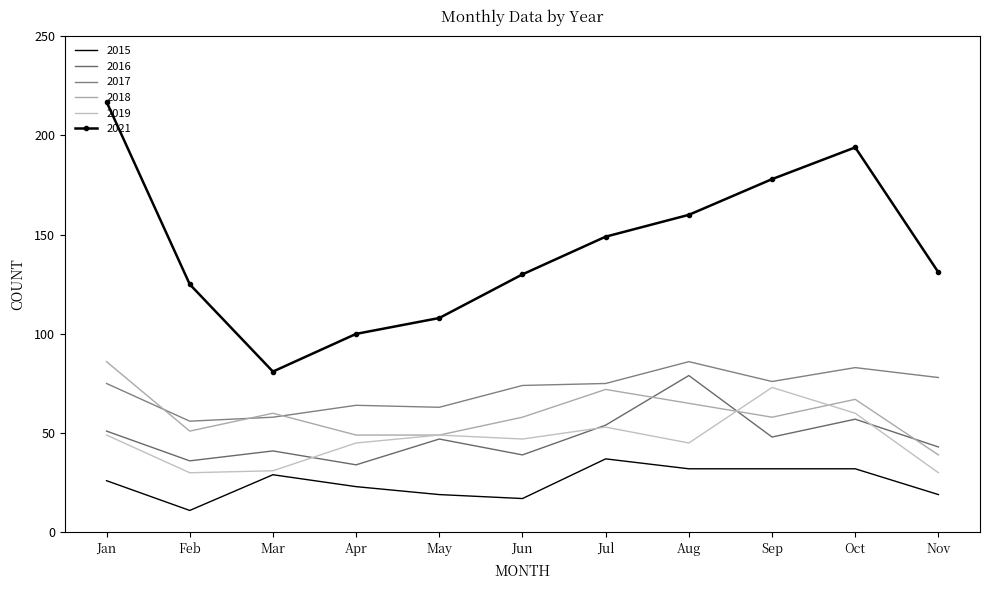

Reading right to left, list all the values displayed in this chart.

2015: Nov=19	Oct=32	Sep=32	Aug=32	Jul=37	Jun=17	May=19	Apr=23	Mar=29	Feb=11	Jan=26
2016: Nov=43	Oct=57	Sep=48	Aug=79	Jul=54	Jun=39	May=47	Apr=34	Mar=41	Feb=36	Jan=51
2017: Nov=78	Oct=83	Sep=76	Aug=86	Jul=75	Jun=74	May=63	Apr=64	Mar=58	Feb=56	Jan=75
2018: Nov=39	Oct=67	Sep=58	Aug=65	Jul=72	Jun=58	May=49	Apr=49	Mar=60	Feb=51	Jan=86
2019: Nov=30	Oct=60	Sep=73	Aug=45	Jul=53	Jun=47	May=49	Apr=45	Mar=31	Feb=30	Jan=49
2021: Nov=131	Oct=194	Sep=178	Aug=160	Jul=149	Jun=130	May=108	Apr=100	Mar=81	Feb=125	Jan=217